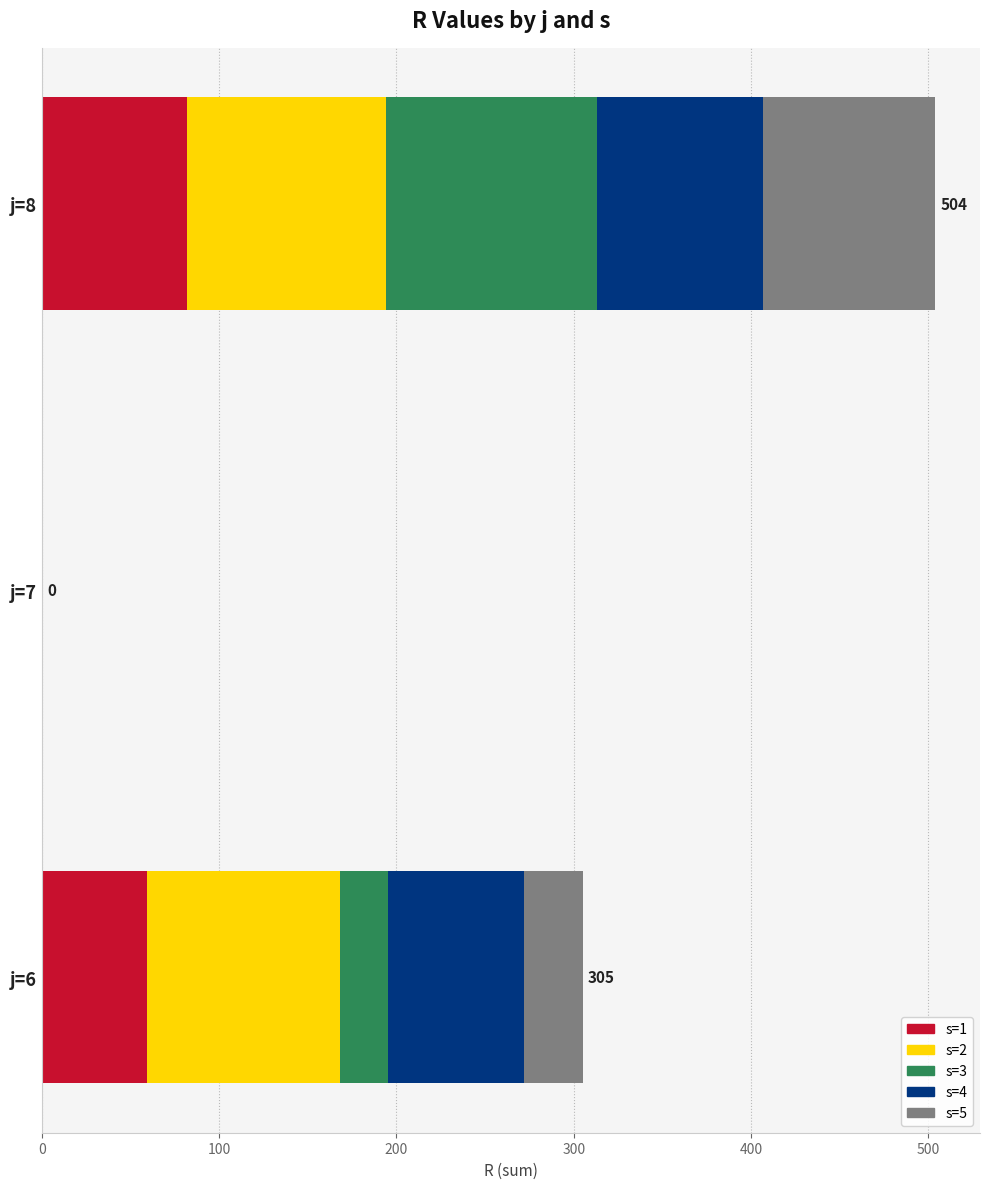

What is the average value of the s=1 series?

47